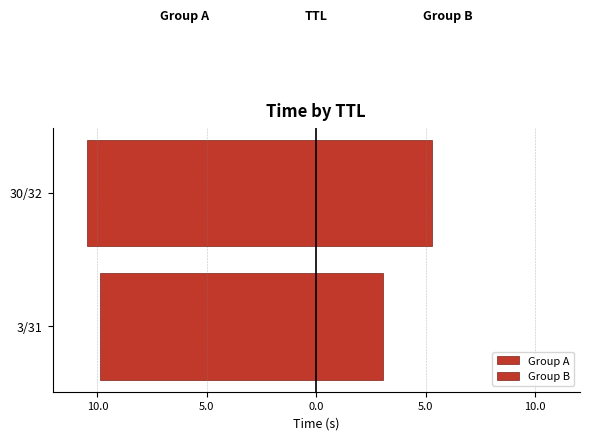

What is the difference between the maximum and minimum values in the Group A series?

0.6